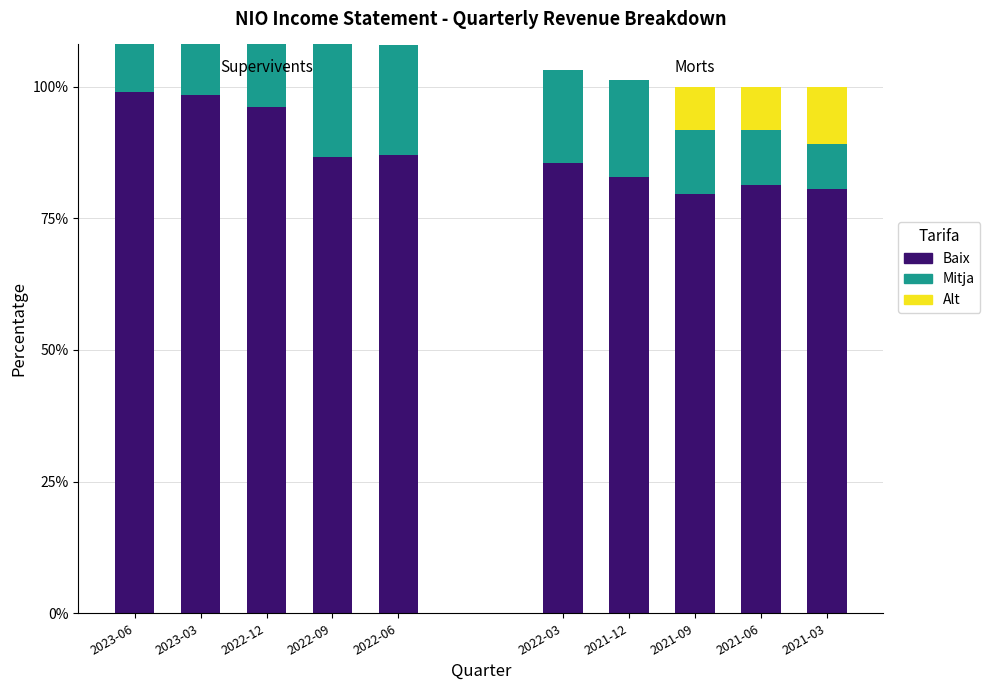

What is the label of the 1st bar from the right?

2022-06